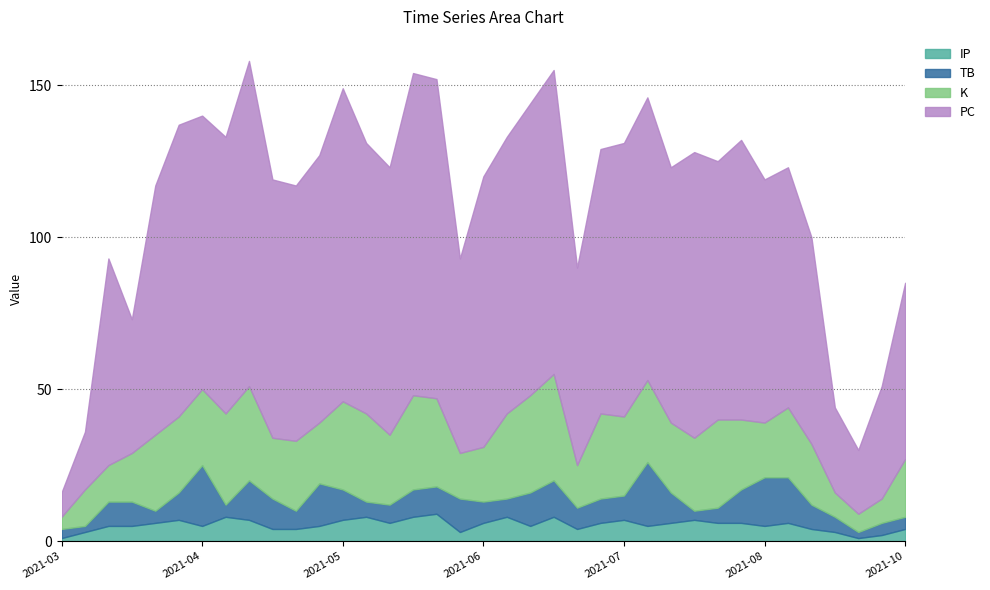

How many times do IP and TB cross each other?

11